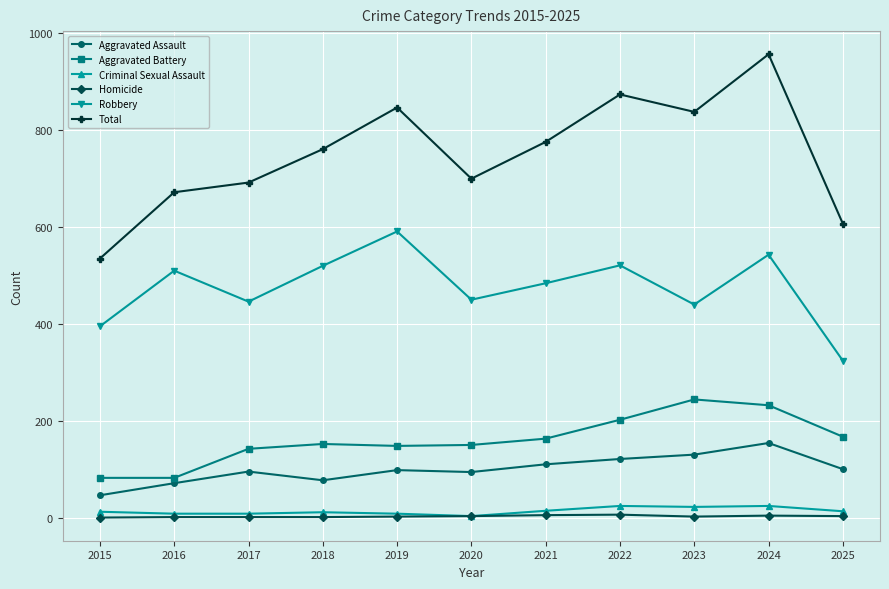

What are all the series names shown in the legend?

Aggravated Assault, Aggravated Battery, Criminal Sexual Assault, Homicide, Robbery, Total